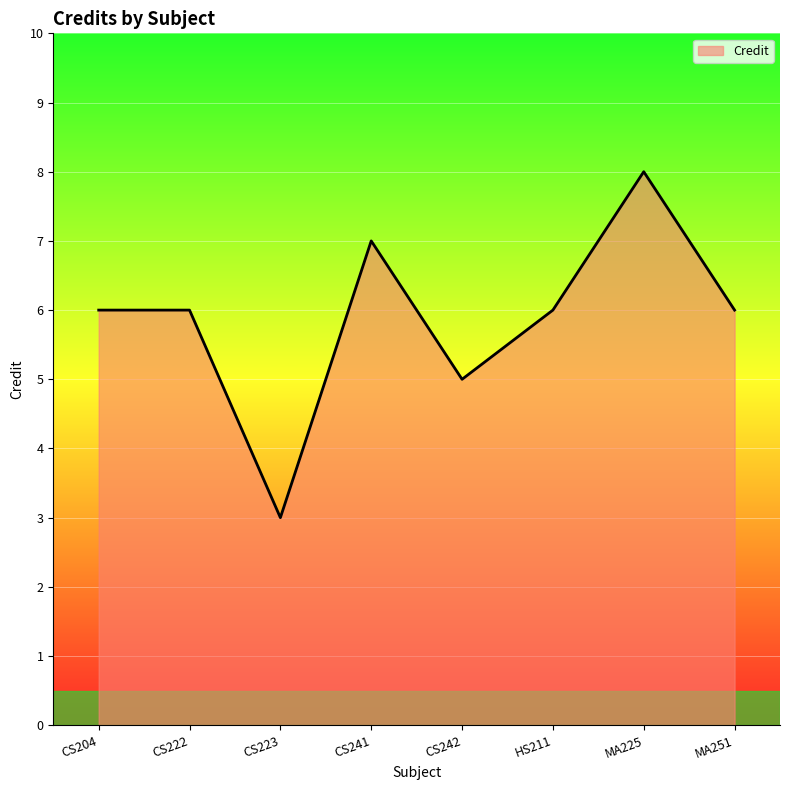

What is the minimum value shown in the chart?

3